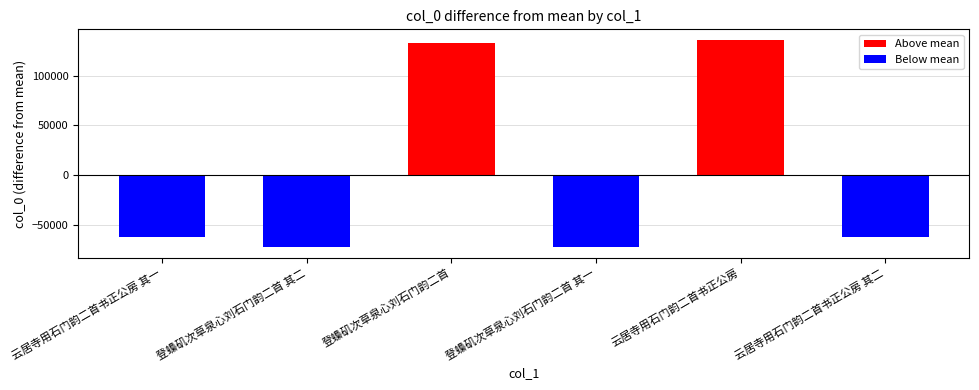

The chart shows a value of -72200.7 at 登蟂矶次草泉心刘石门韵二首 其二. True or false?

True